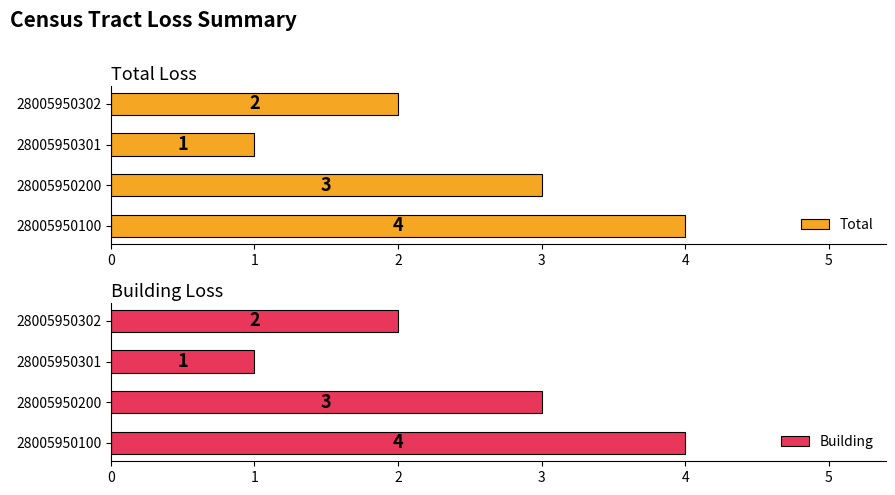

At which label is Total closest to 2?

28005950302